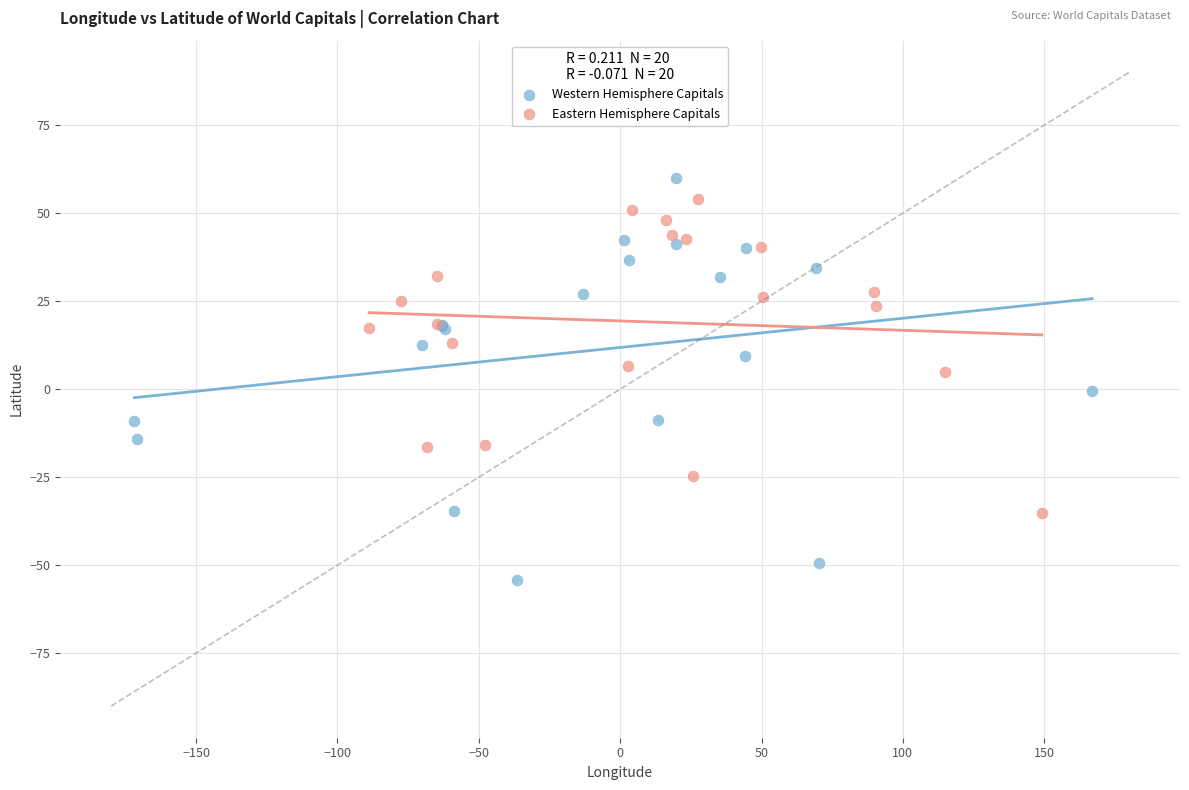

Which series contains the lowest Y value?

Western Hemisphere Capitals